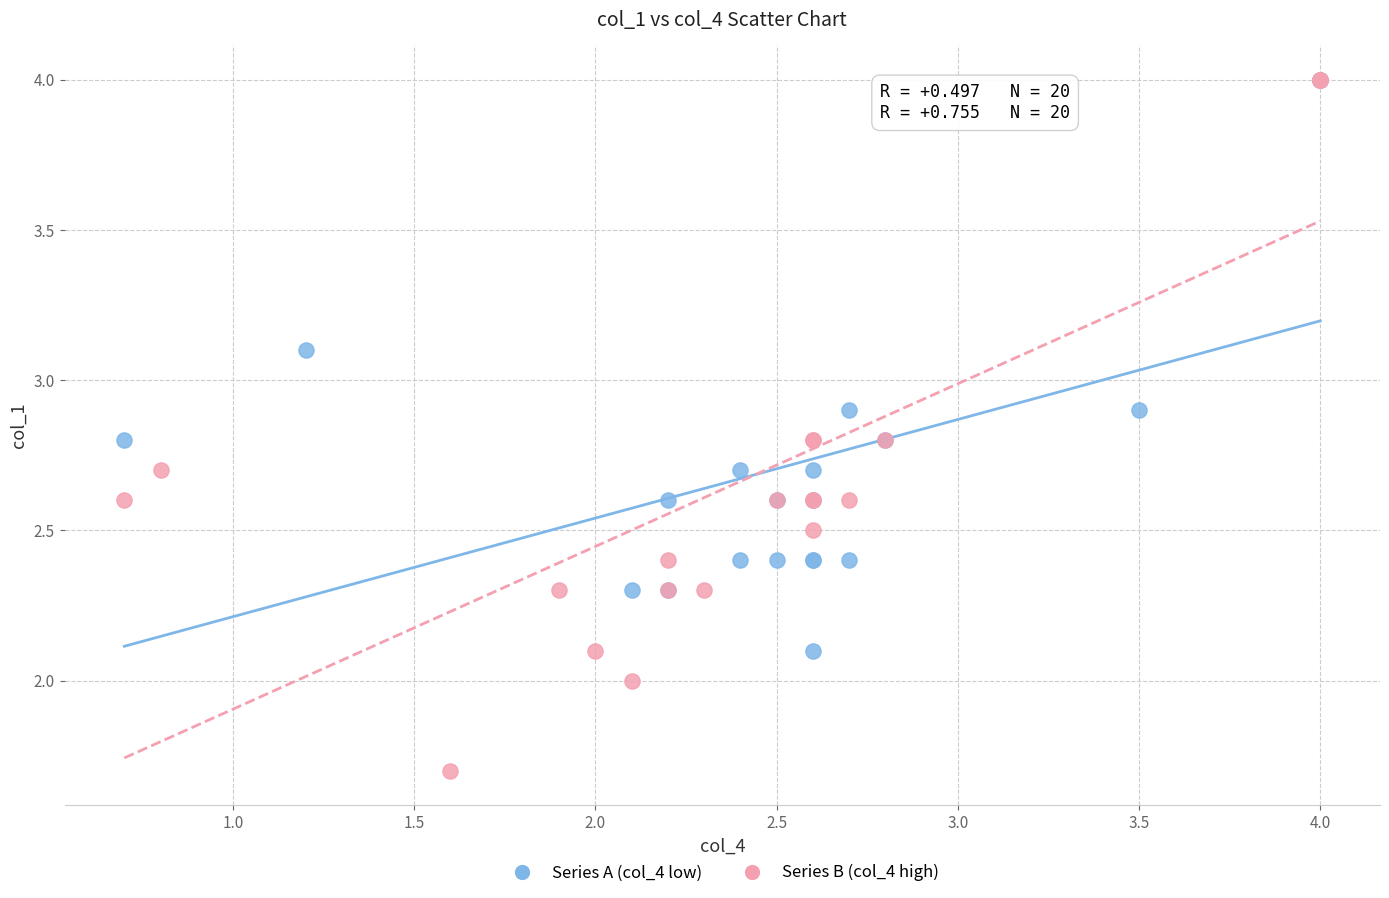

Which series has the largest Y range (max minus min)?

Series B (col_4 high)